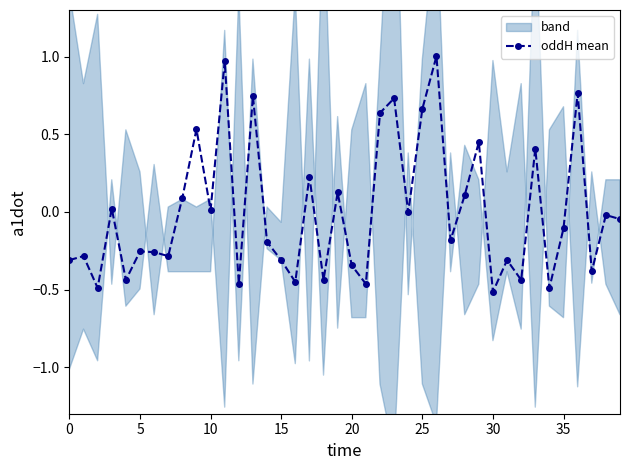

The chart shows a value of -0.3 at 20. True or false?

True